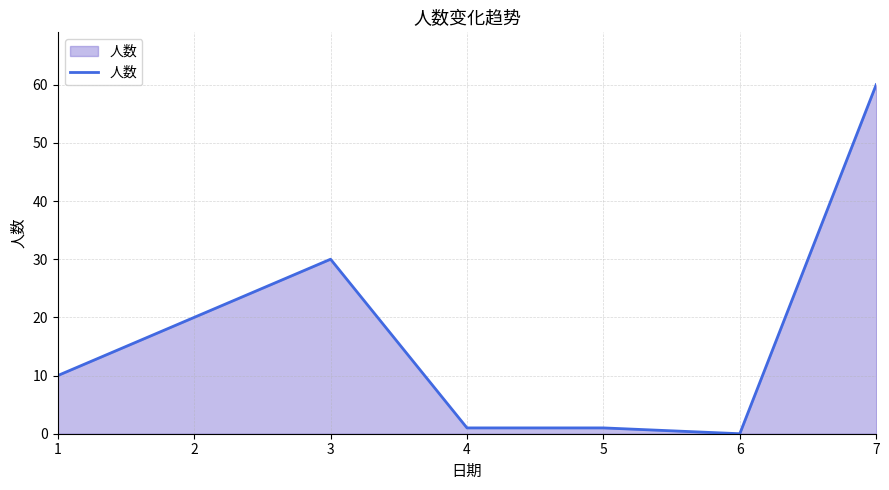

Approximately how many times larger is the value at 1 compared to 2?

0.5